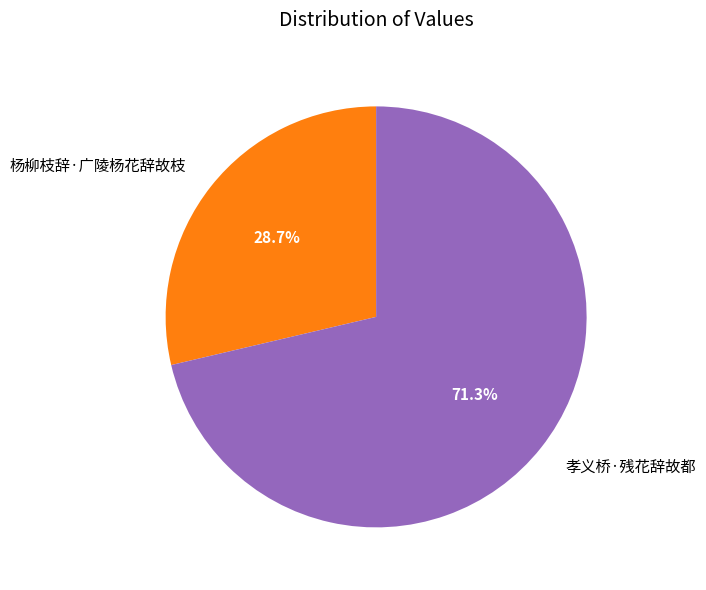

True or false: 杨柳枝辞·广陵杨花辞故枝 accounts for 29% of the total.

True